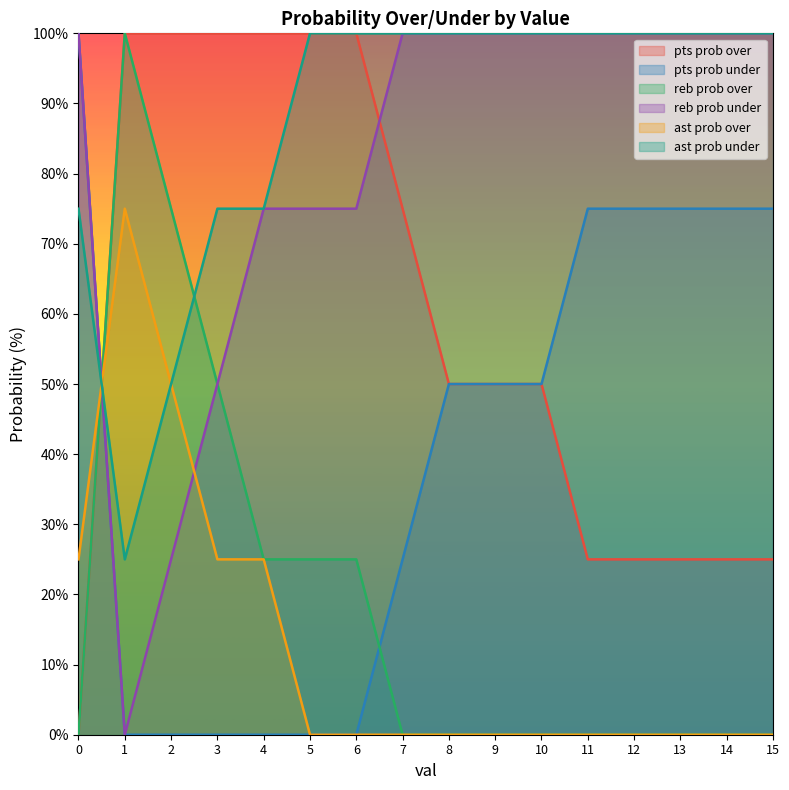

What is the sum of the ast prob under values at 6 and 1?

125